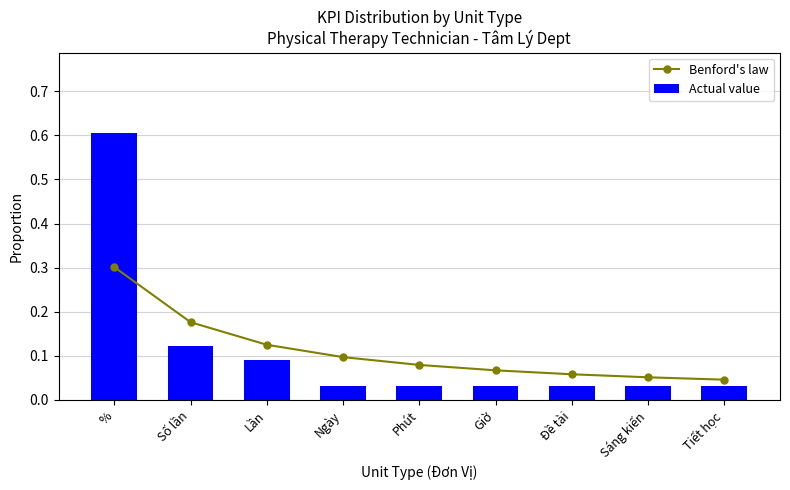

What is the maximum value shown in the chart?

0.6